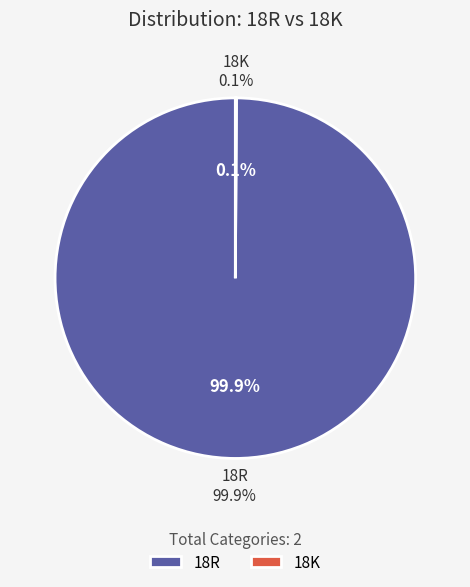

Rank the categories by value from lowest to highest.

18K, 18R